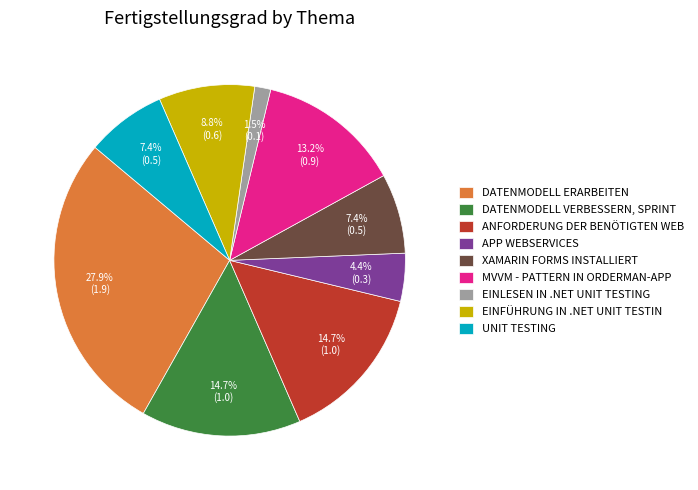

Combined, do EINLESEN IN .NET UNIT TESTING and ANFORDERUNG DER BENÖTIGTEN WEB account for over 50%?

No